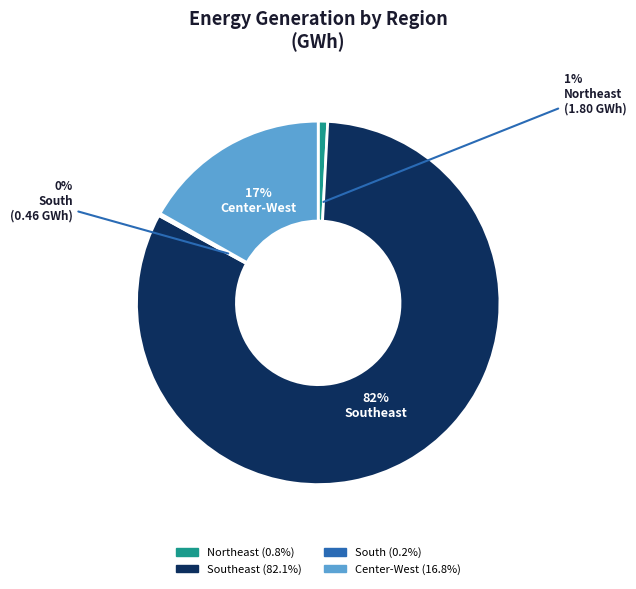

To the nearest percent, what is the average slice percentage?

25%